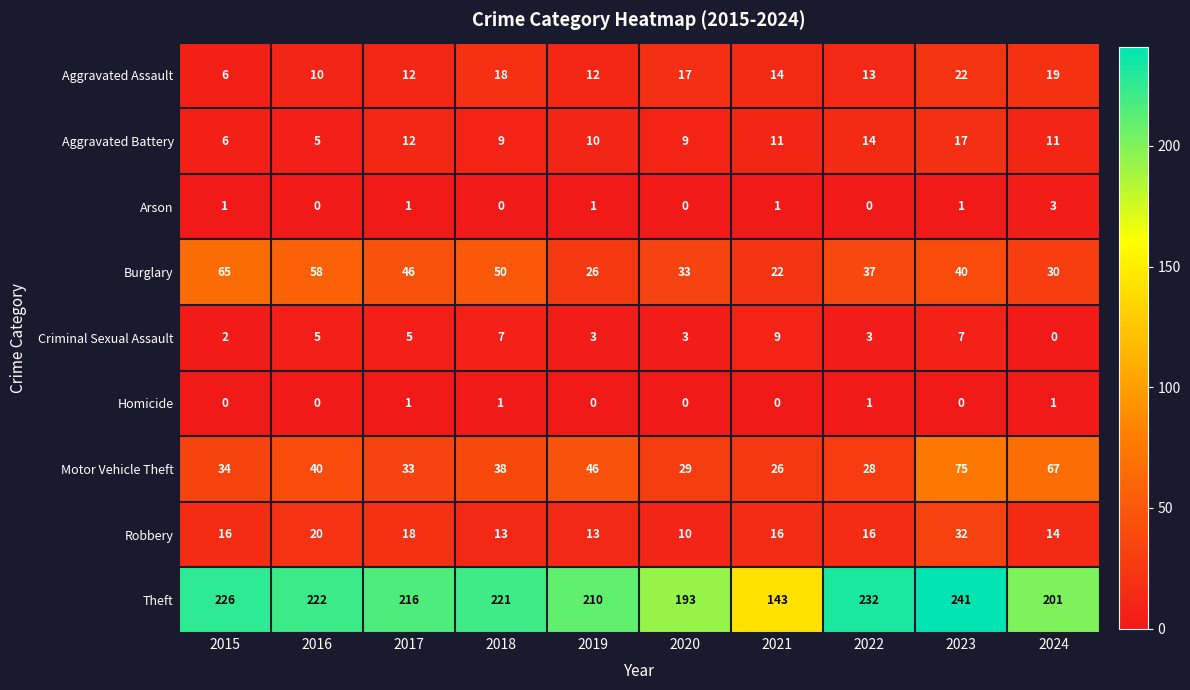

True or false: Aggravated Battery has a value of 14 at 2022.

True